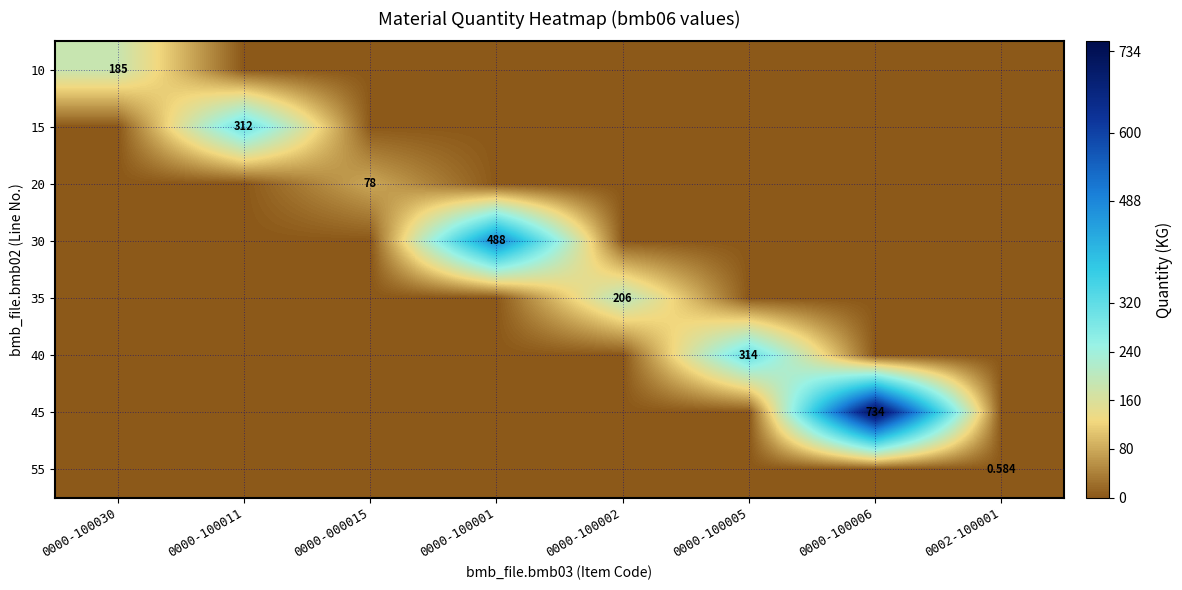

How many values in 20 are above zero?

1